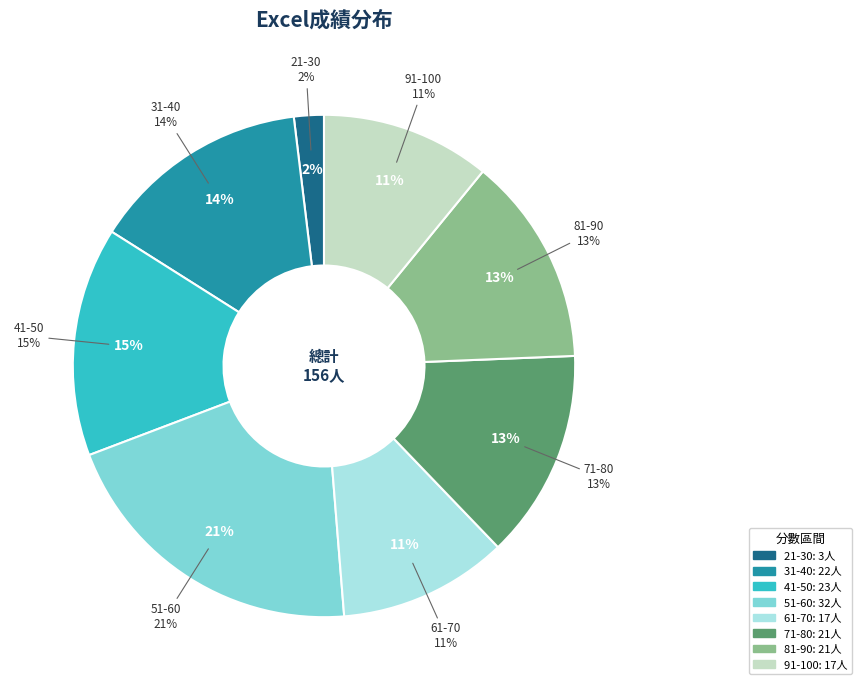

Is it true that 31-40 is 14% of the pie?

True